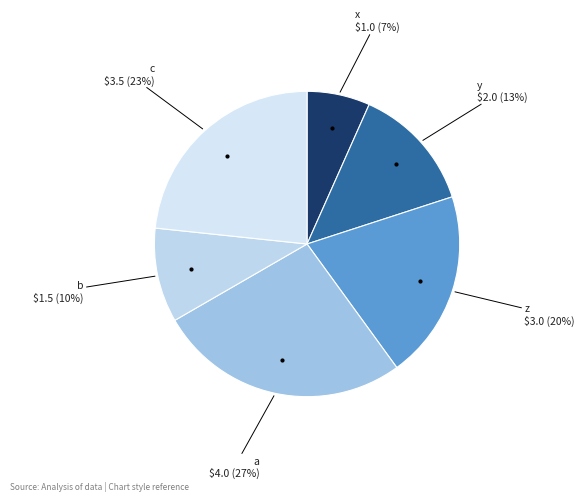

How many segments does this pie chart have?

6